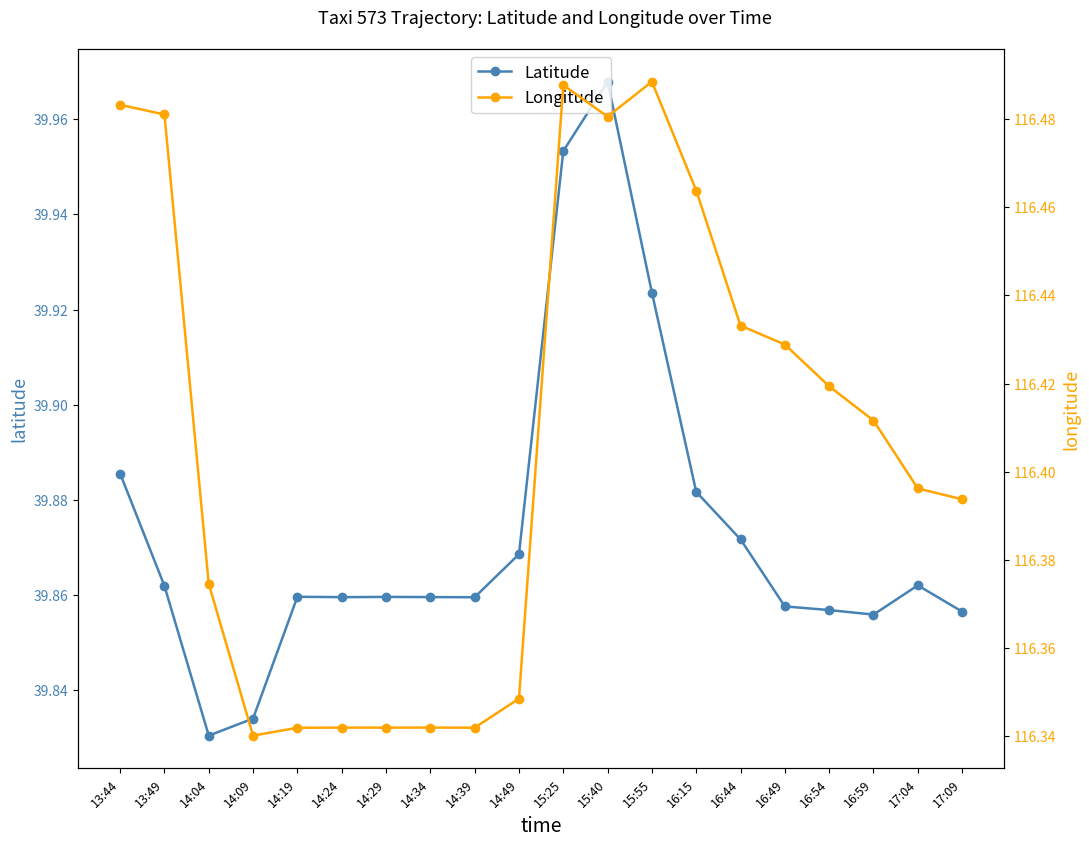

What is the label of the 6th point from the right?

16:44